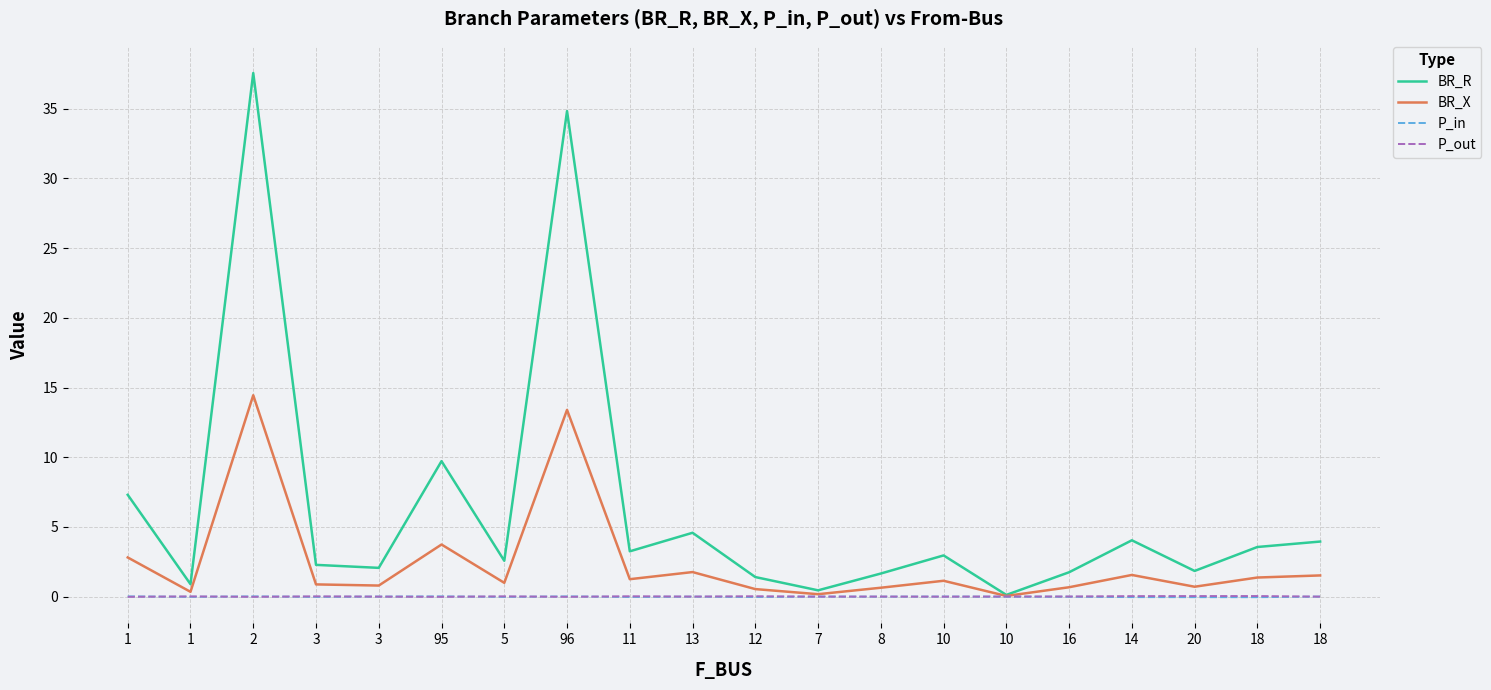

True or false: BR_X and BR_R intersect in this chart.

False